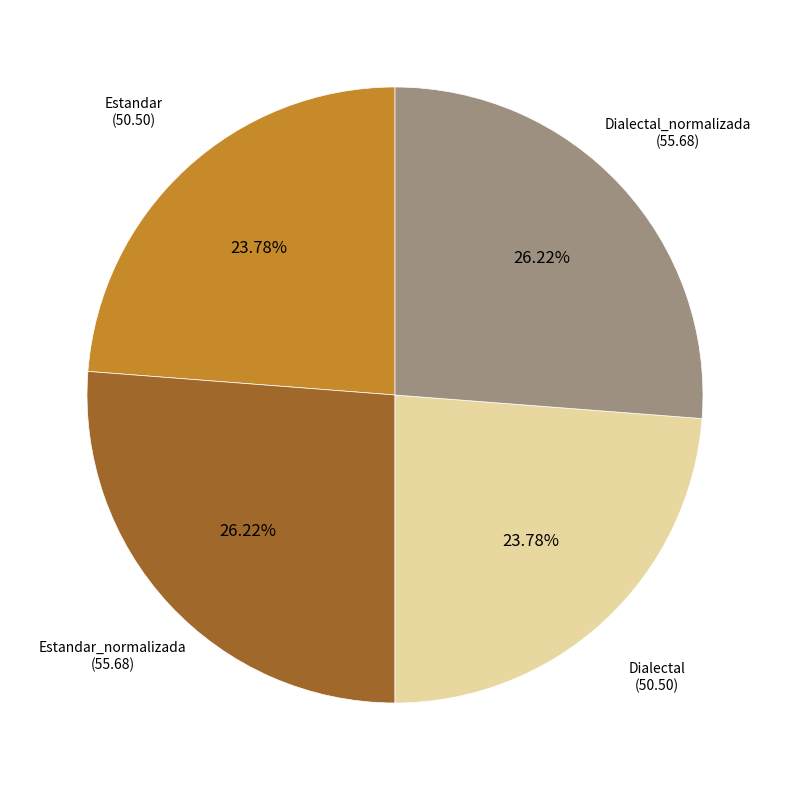

To the nearest percent, what is the average slice percentage?

25%